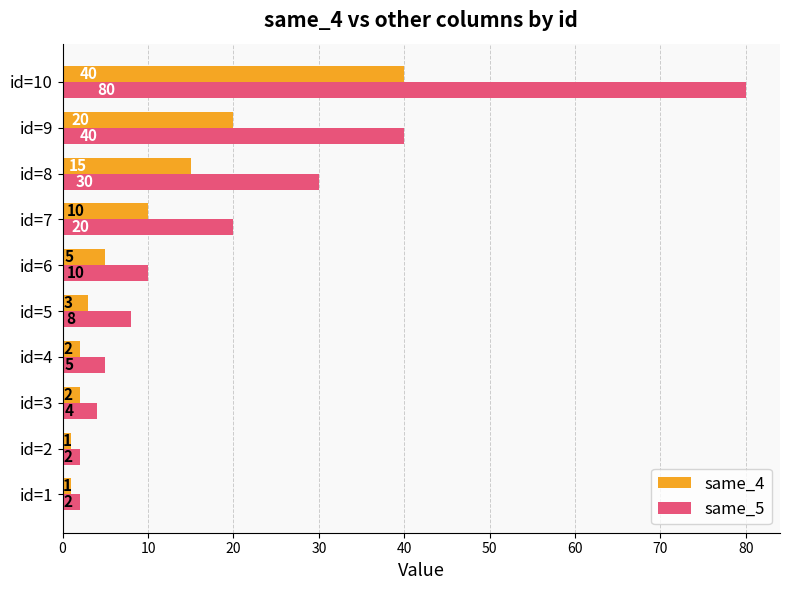

Between id=6 and id=10, which series saw the biggest shift?

same_5